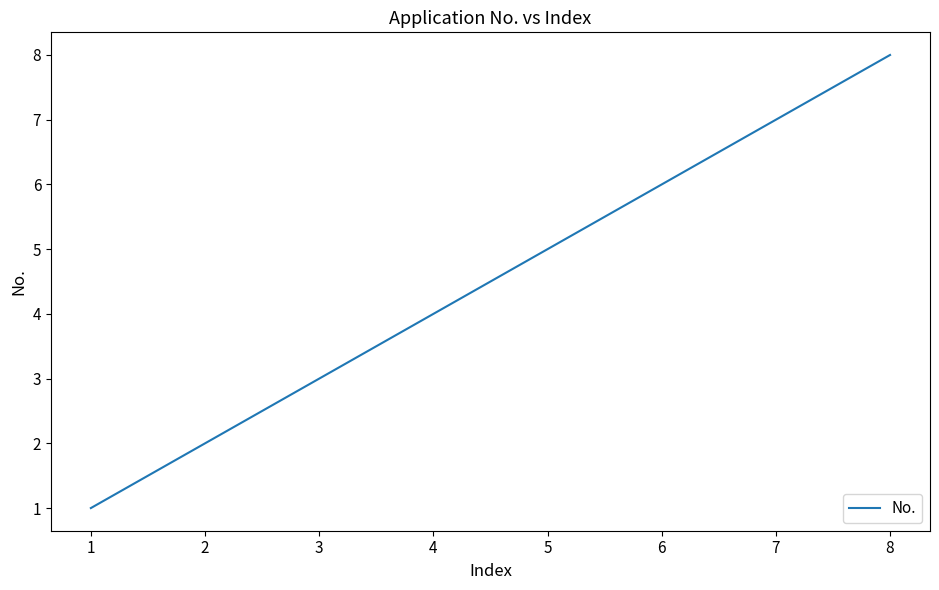

Which category has the highest value across all series?

8